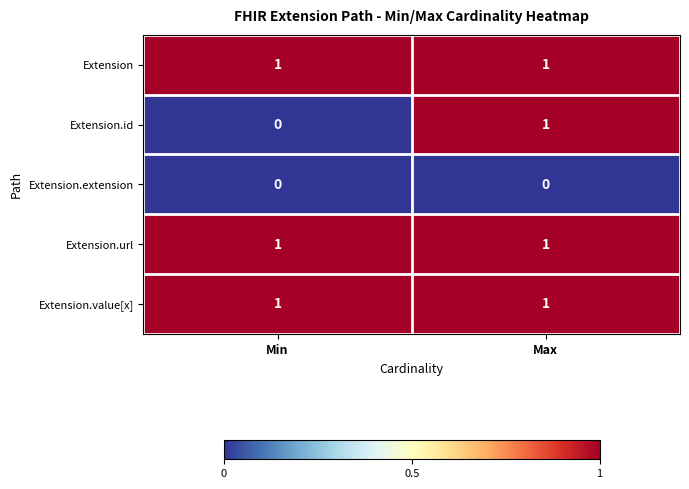

Which series changed the most between Min and Max?

Extension.id